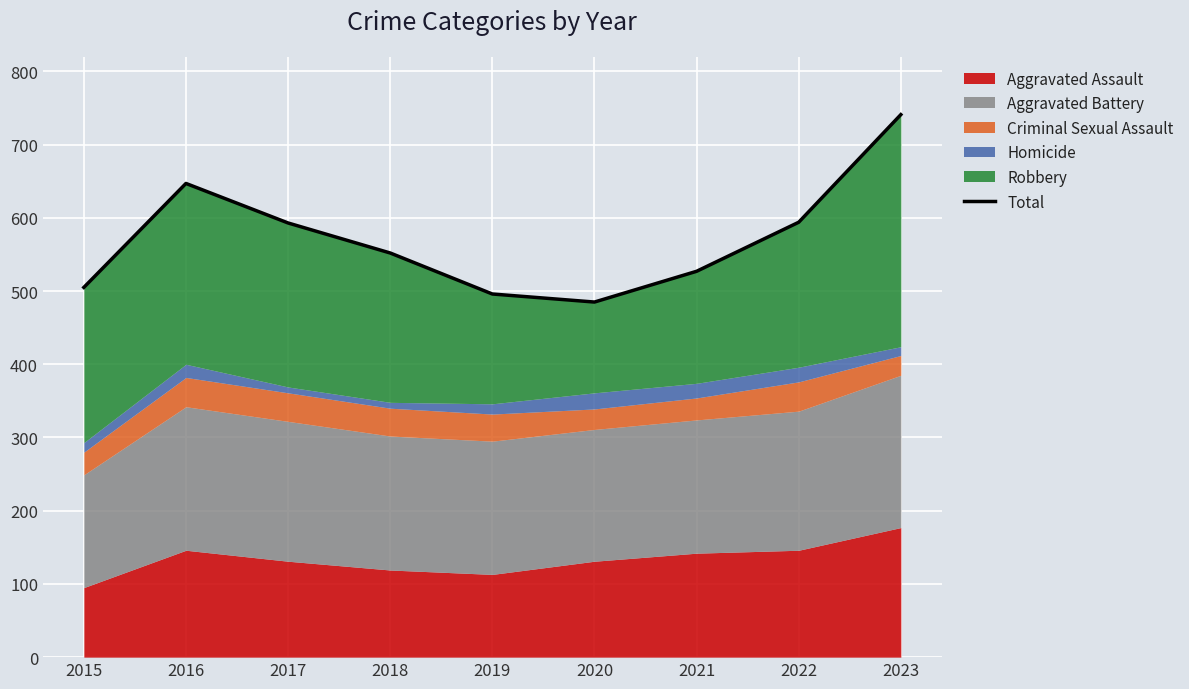

Rank the categories by value from highest to lowest.

2023, 2016, 2022, 2017, 2018, 2021, 2015, 2019, 2020